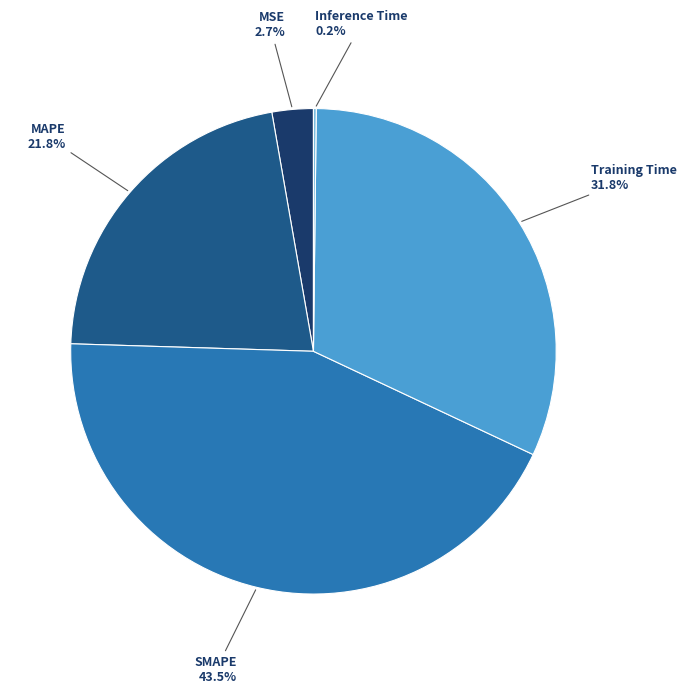

What is the ratio of the value at MAPE to the value at Training Time?

0.7